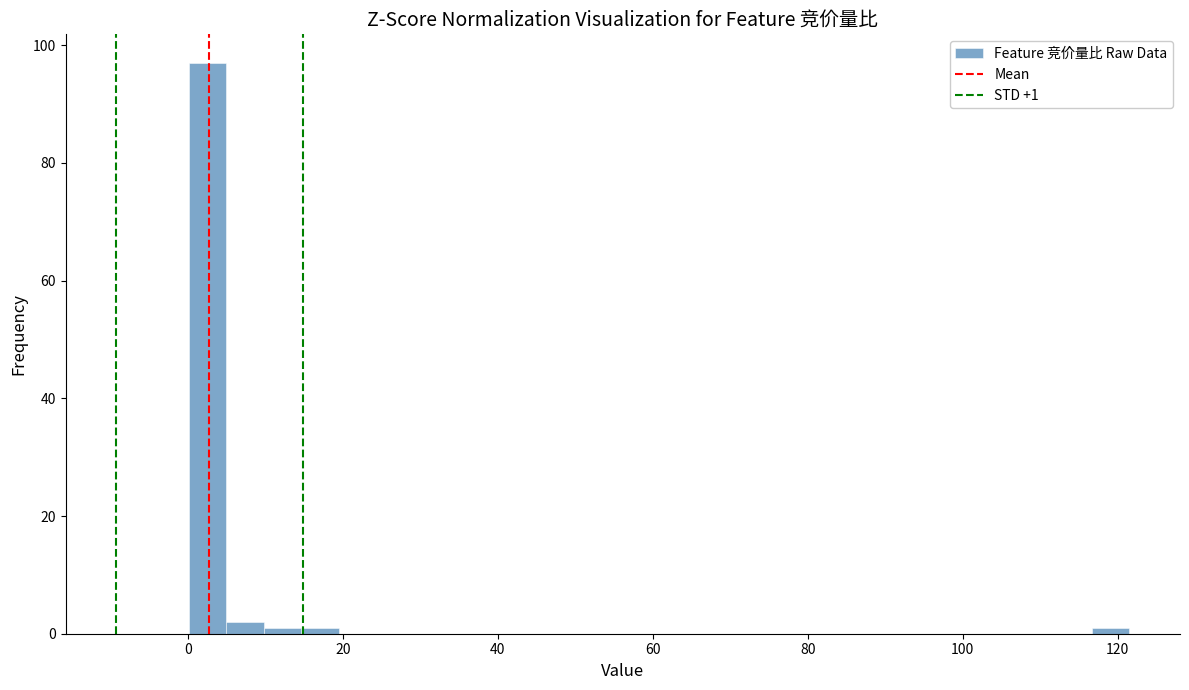

Around what value on the x-axis is the tallest bar? Give the approximate position of its centre, as read against the axis.

2